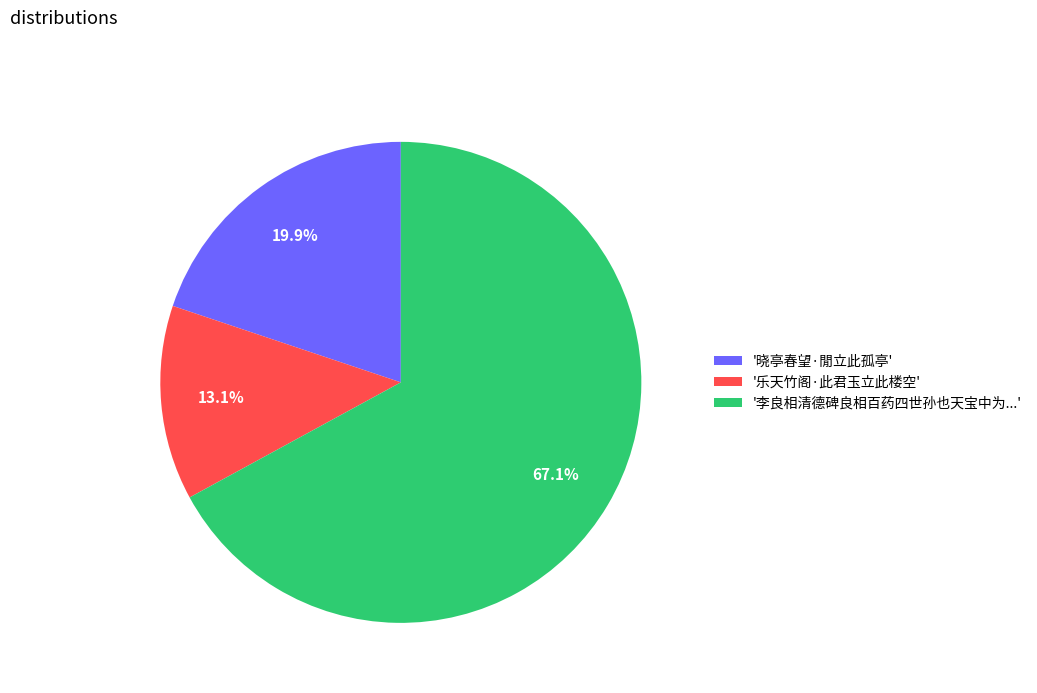

How many slices are in this pie chart?

3